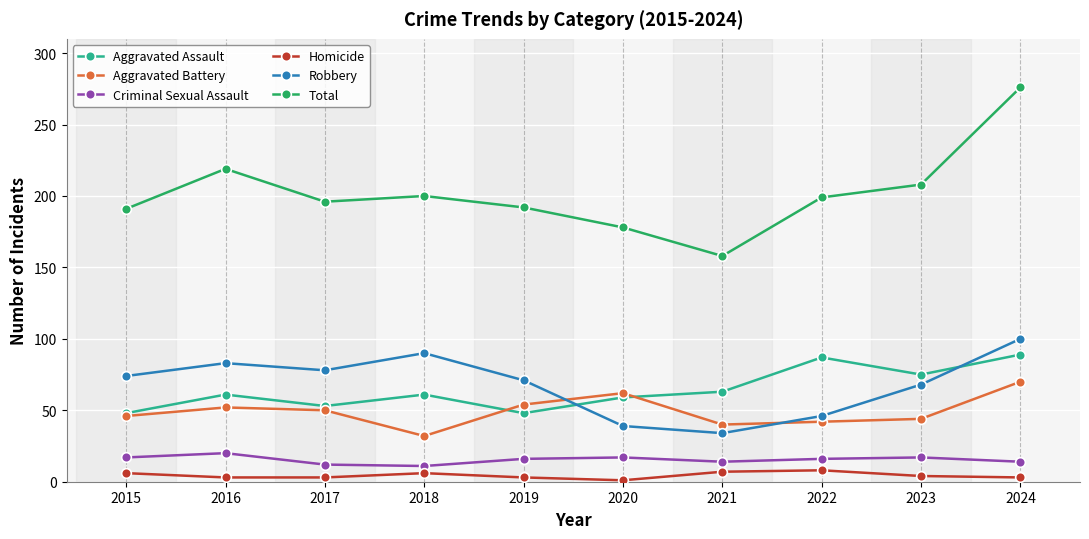

Does the chart display data point markers on the line(s)?

Yes